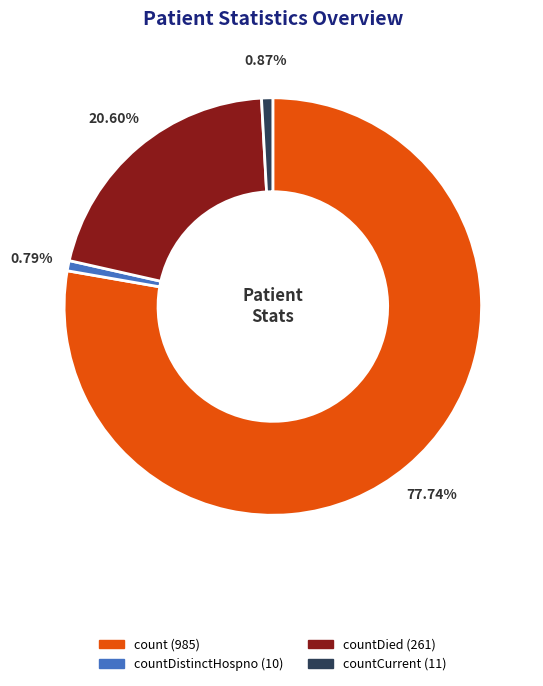

Is there any slice that represents more than half of the pie?

Yes